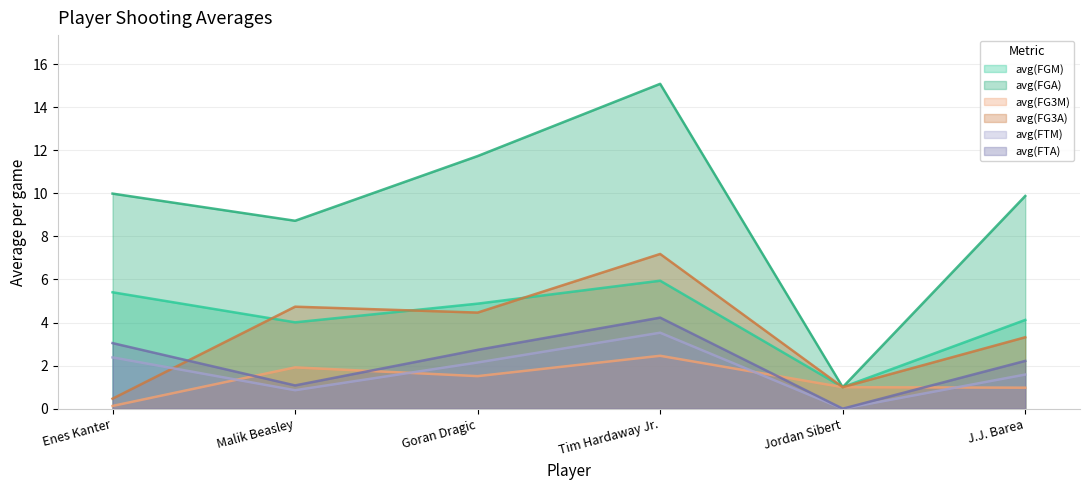

How many values in avg(FTA) are above zero?

5